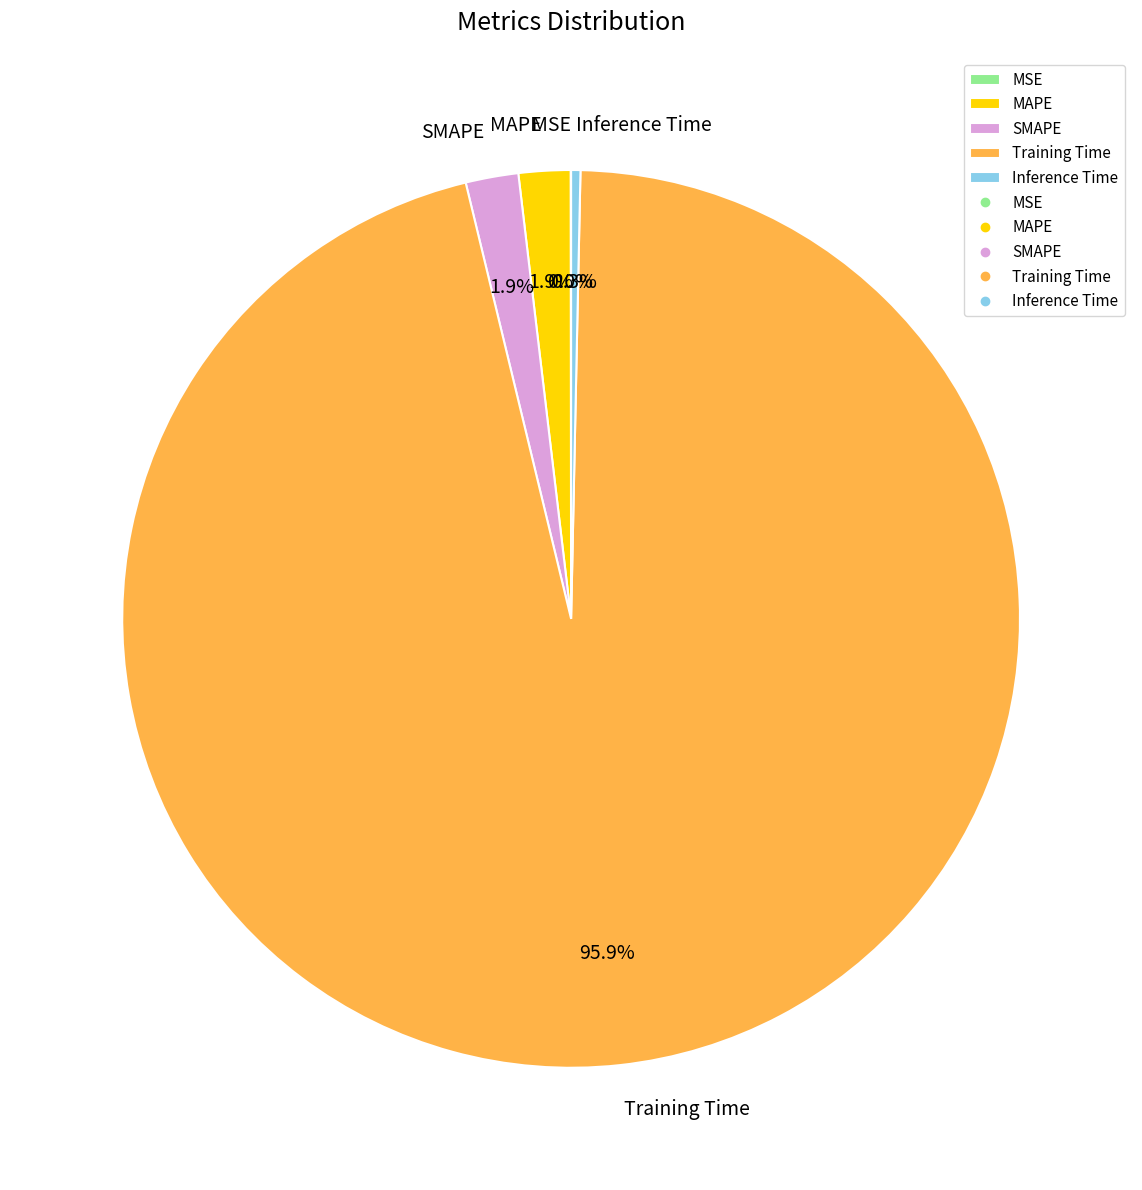

Does any single category account for the majority?

Yes